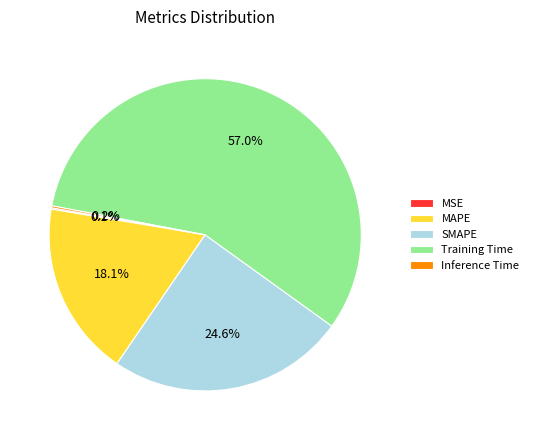

Between MAPE and Training Time, which is larger?

Training Time